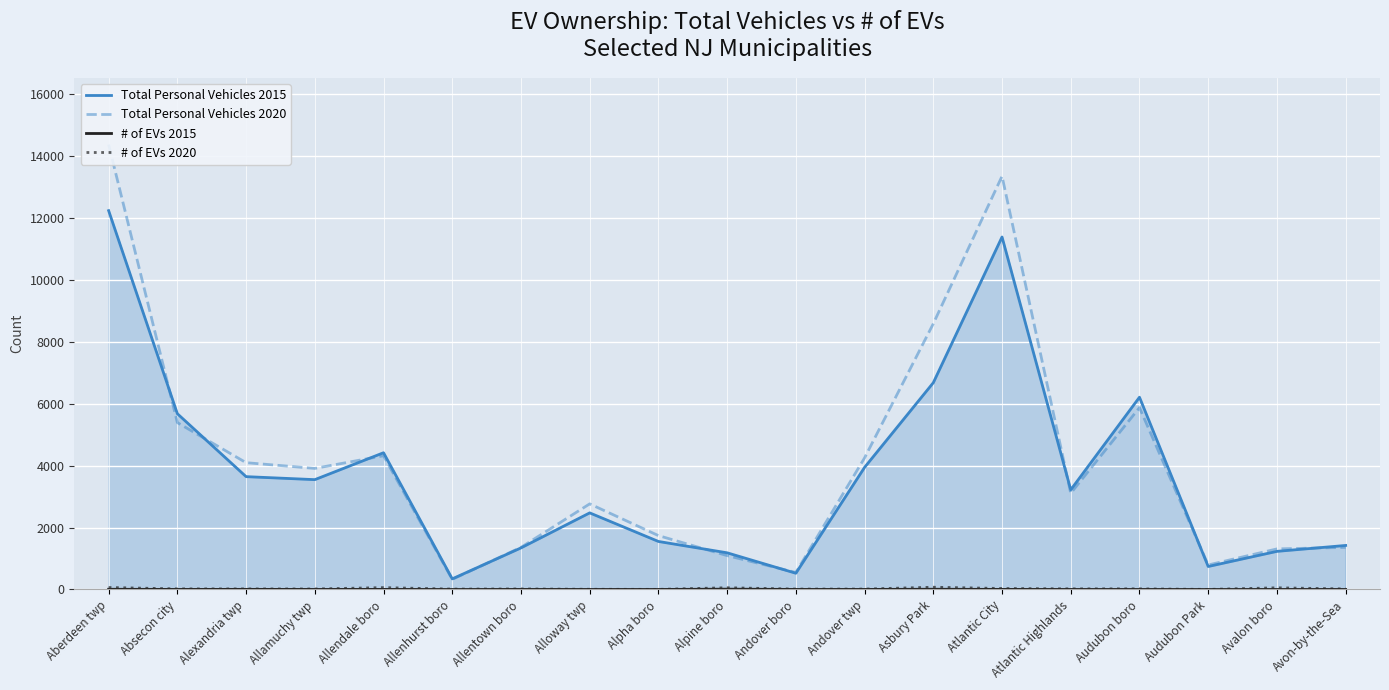

What is the highest value of the # of EVs 2020 series?

73